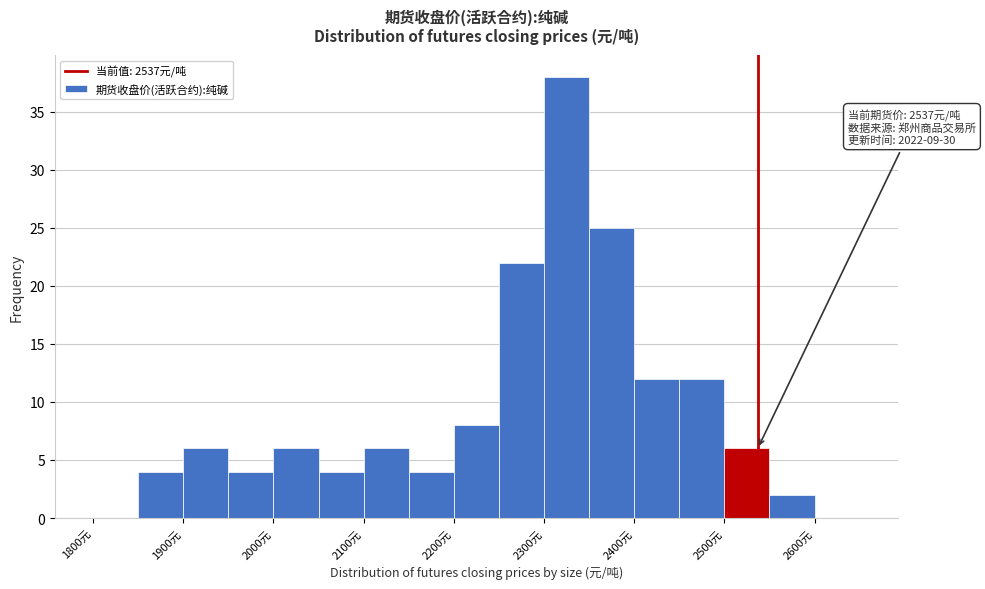

Over which range of the x-axis is the bar tallest?

2300 to 2350